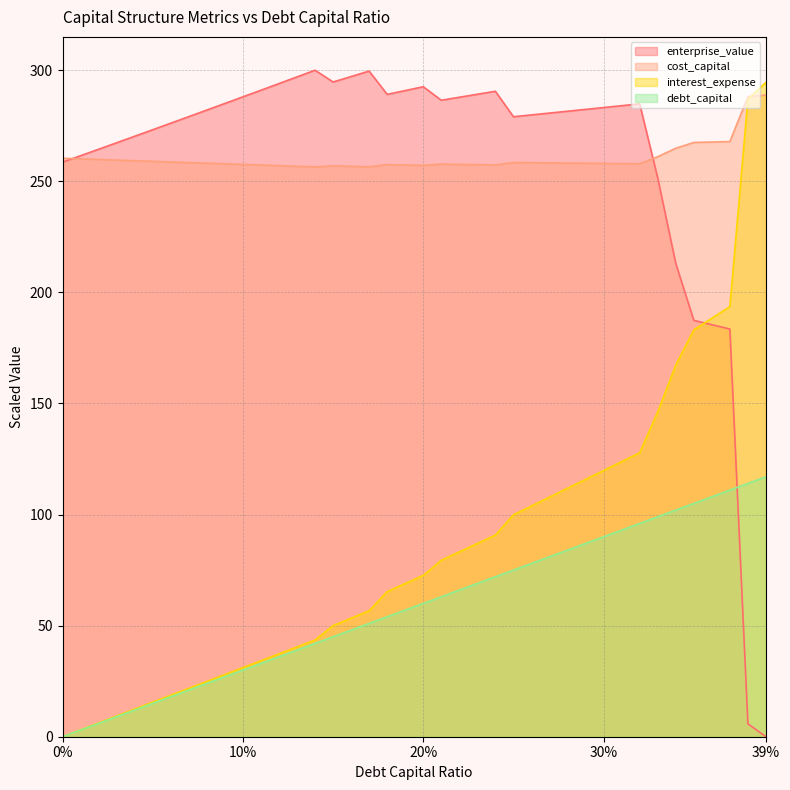

Reading right to left, what are all the values shown in this chart?

debt_capital: 117.0	114.0	111.0	108.0	105.0	102.0	99.0	96.0	93.0	90.0	87.0	84.0	81.0	78.0	75.0	72.0	69.0	66.0	63.0	60.0	57.0	54.0	51.0	48.0	45.0	42.0	39.0	36.0	33.0	30.0	27.0	24.0	21.0	18.0	15.0	12.0	9.0	6.0	3.0	0.0
cost_capital: 288.8	288.1	267.9	267.7	267.5	264.9	261.1	257.9	258.0	258.0	258.1	258.2	258.3	258.4	258.4	257.4	257.5	257.6	257.7	257.2	257.3	257.5	256.5	256.7	257.0	256.5	256.8	257.0	257.3	257.6	257.9	258.2	258.4	258.7	259.0	259.3	259.5	259.8	260.1	260.4
enterprise_value: 0.0	5.8	183.5	185.5	187.4	213.0	251.5	284.9	284.0	283.2	282.4	281.5	280.7	279.9	279.1	290.5	289.2	287.8	286.5	292.6	290.8	289.1	299.6	297.1	294.7	300.0	297.0	294.0	291.0	288.0	285.0	282.1	279.1	276.2	273.2	270.3	267.3	264.4	261.5	258.6
interest_expense: 294.5	287.0	193.6	188.4	183.1	167.3	146.2	127.8	123.8	119.8	115.8	111.9	107.9	103.9	99.9	90.8	87.0	83.2	79.4	72.6	69.0	65.3	56.7	53.4	50.0	43.5	40.4	37.3	34.2	31.1	28.0	24.9	21.8	18.7	15.5	12.4	9.3	6.2	3.1	0.0